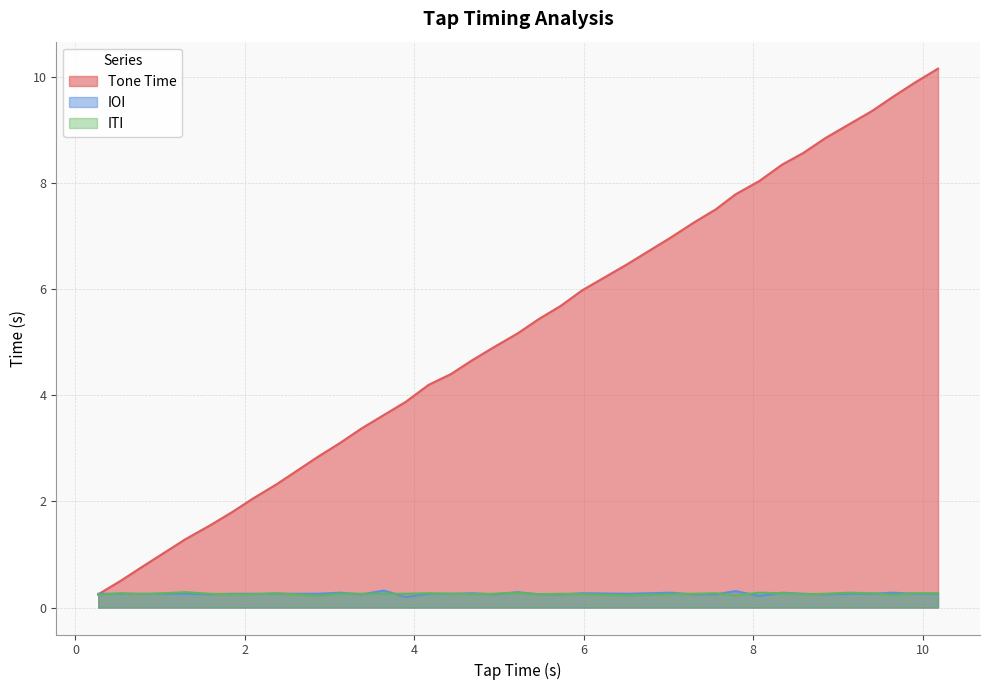

Reading left to right, transcribe all the data shown in this chart.

Tone Time: 0.2	0.5	0.8	1.3	1.6	1.8	2.1	2.3	2.8	3.1	3.4	3.6	3.9	4.2	4.4	4.7	4.9	5.2	5.4	5.7	6.0	6.5	7.0	7.2	7.5	7.8	8.0	8.3	8.6	8.8	9.1	9.4	9.6	9.9	10.2
IOI: 0.3	0.3	0.3	0.3	0.2	0.3	0.3	0.3	0.3	0.3	0.2	0.3	0.2	0.3	0.3	0.3	0.2	0.3	0.2	0.2	0.3	0.3	0.3	0.2	0.2	0.3	0.2	0.3	0.3	0.2	0.3	0.3	0.3	0.3	0.3
ITI: 0.2	0.3	0.2	0.3	0.3	0.2	0.2	0.3	0.2	0.3	0.3	0.3	0.3	0.3	0.3	0.2	0.3	0.3	0.2	0.3	0.2	0.2	0.2	0.3	0.3	0.2	0.3	0.3	0.2	0.3	0.3	0.3	0.2	0.3	0.3